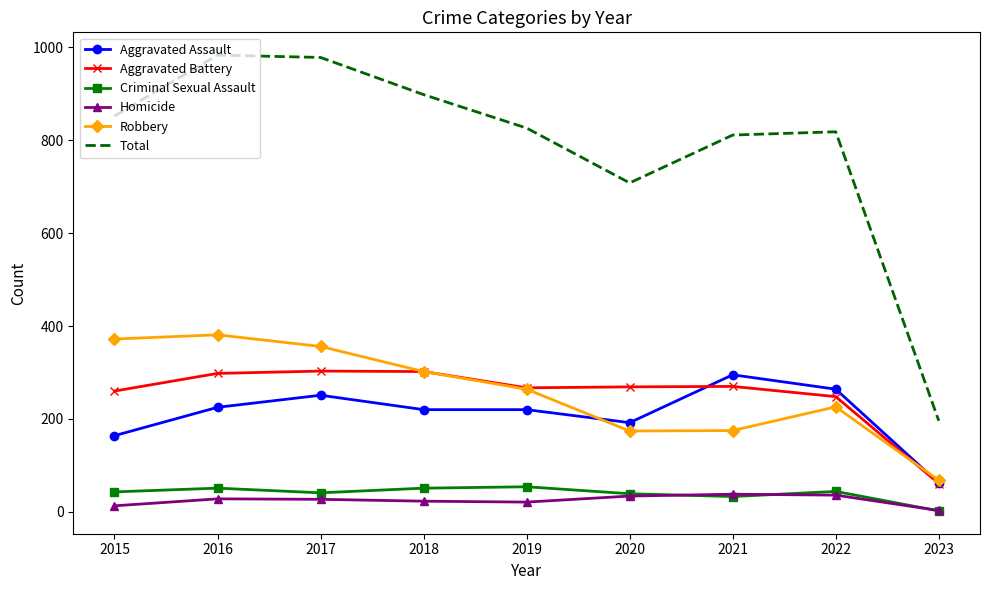

True or false: Criminal Sexual Assault and Aggravated Battery cross at least once.

False